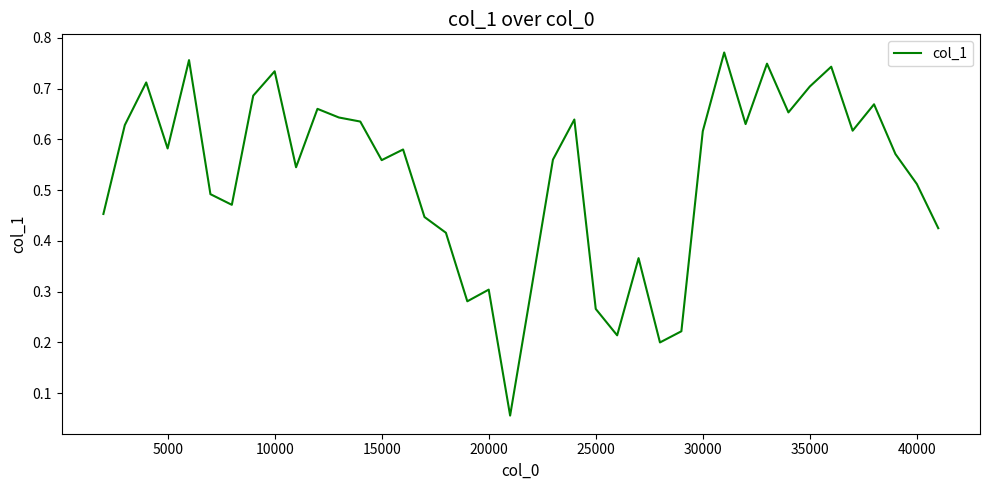

Reading right to left, extract all data points from this chart.

0.4	0.5	0.6	0.7	0.6	0.7	0.7	0.7	0.7	0.6	0.8	0.6	0.2	0.2	0.4	0.2	0.3	0.6	0.6	0.3	0.1	0.3	0.3	0.4	0.4	0.6	0.6	0.6	0.6	0.7	0.5	0.7	0.7	0.5	0.5	0.8	0.6	0.7	0.6	0.5